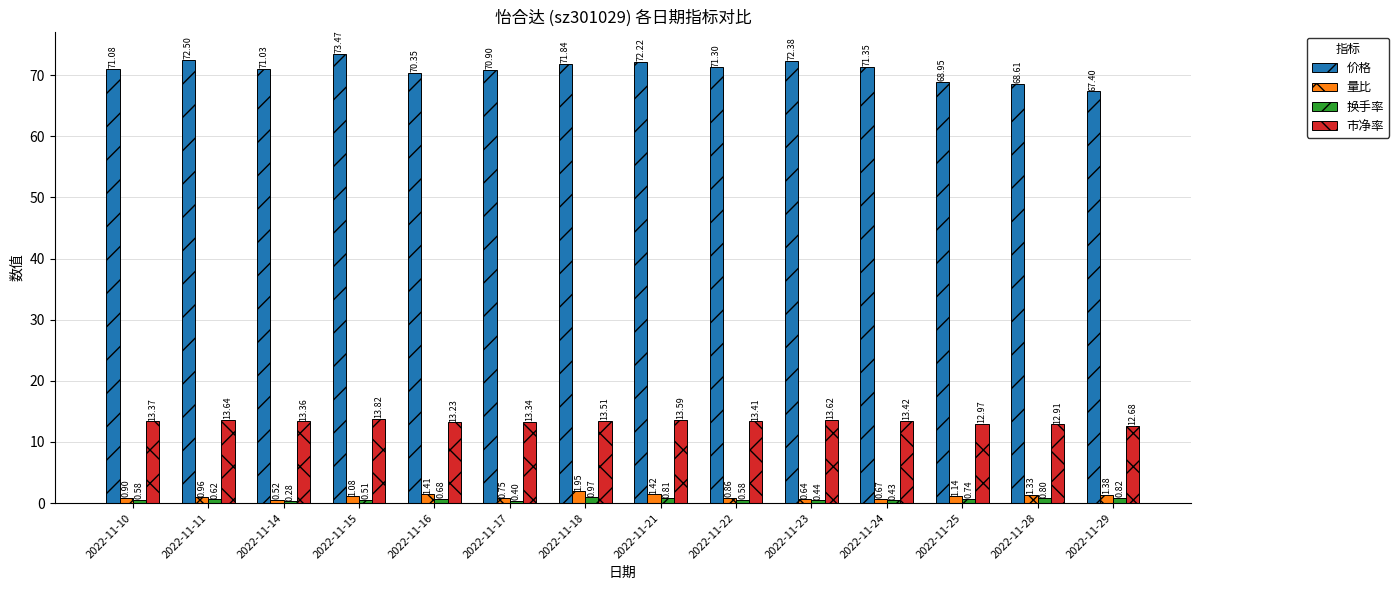

What is the sum of all 价格 values?

993.4